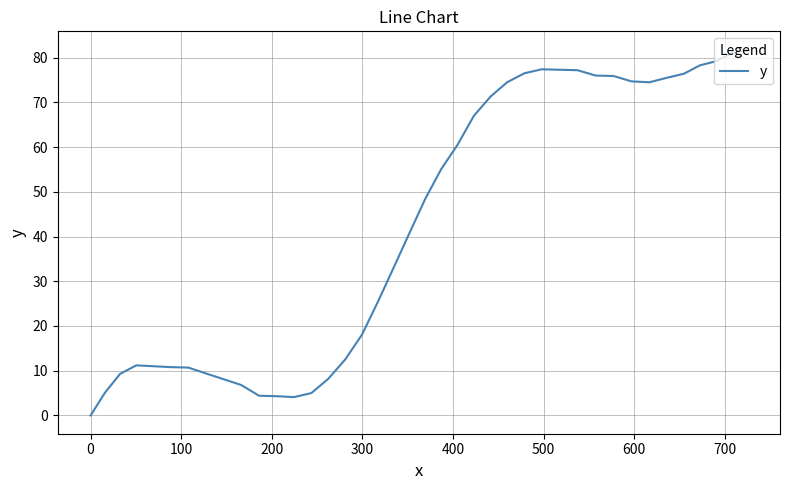

What is the difference between the maximum and minimum values?

81.8